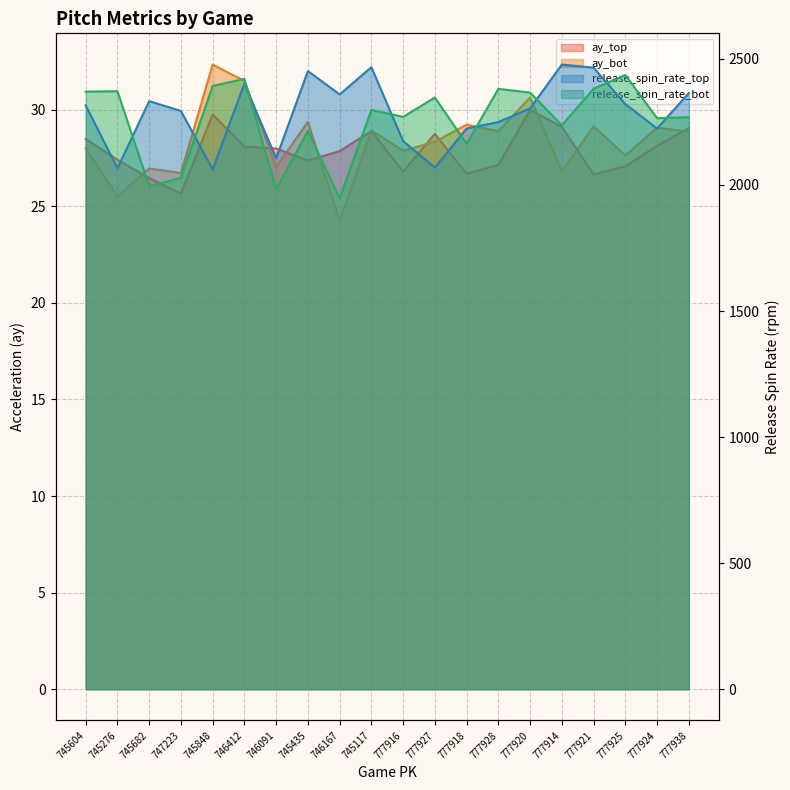

What is the minimum value shown in the chart?

24.2